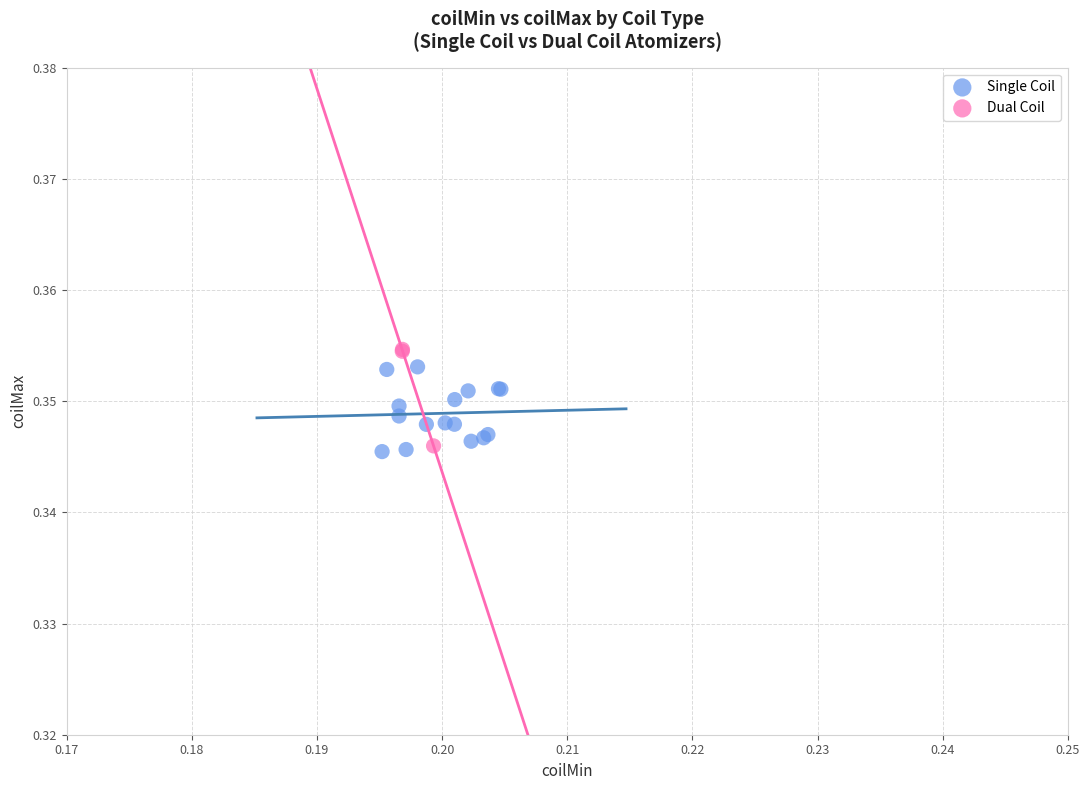

What are all the series names shown in the legend?

Single Coil, Dual Coil